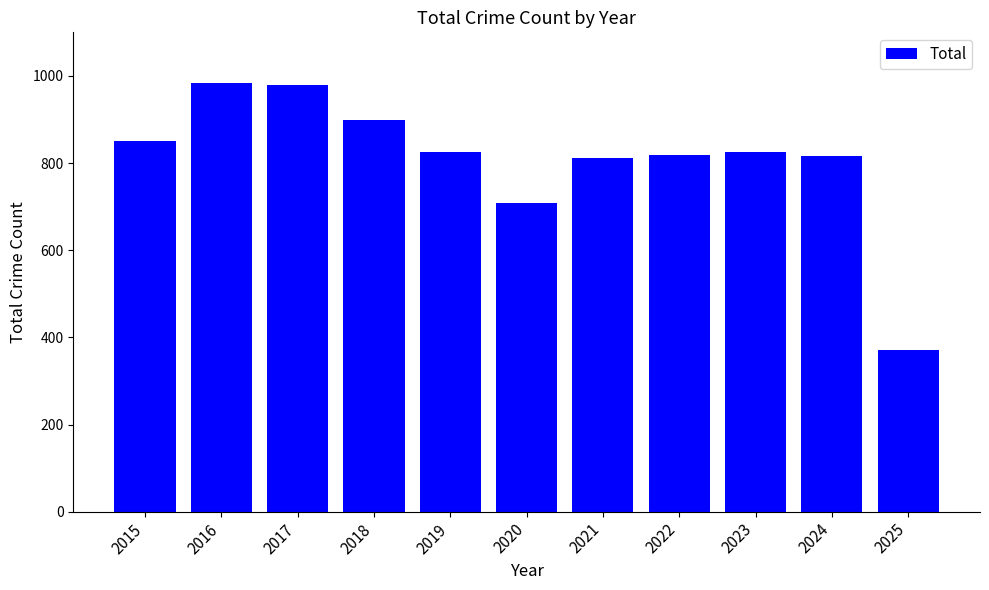

What is the maximum value shown in the chart?

983